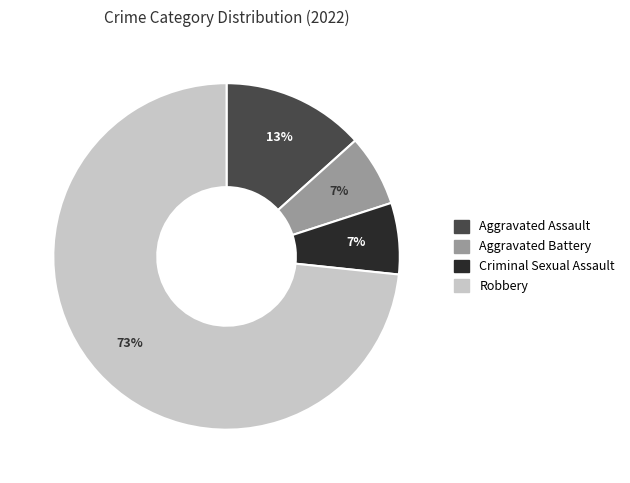

What is the largest slice in the pie chart?

Robbery